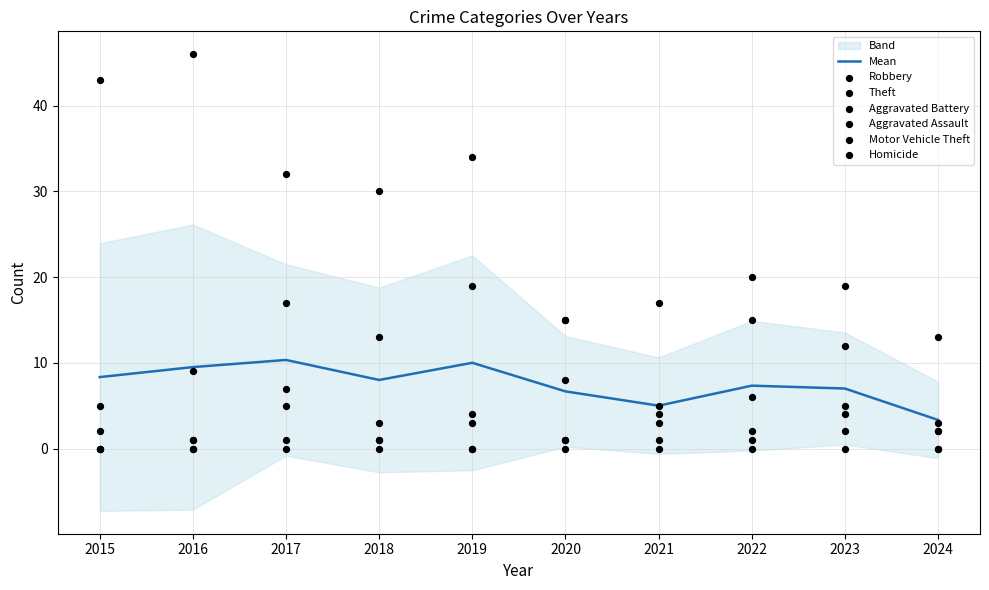

Which series contains the lowest Y value?

Aggravated Assault